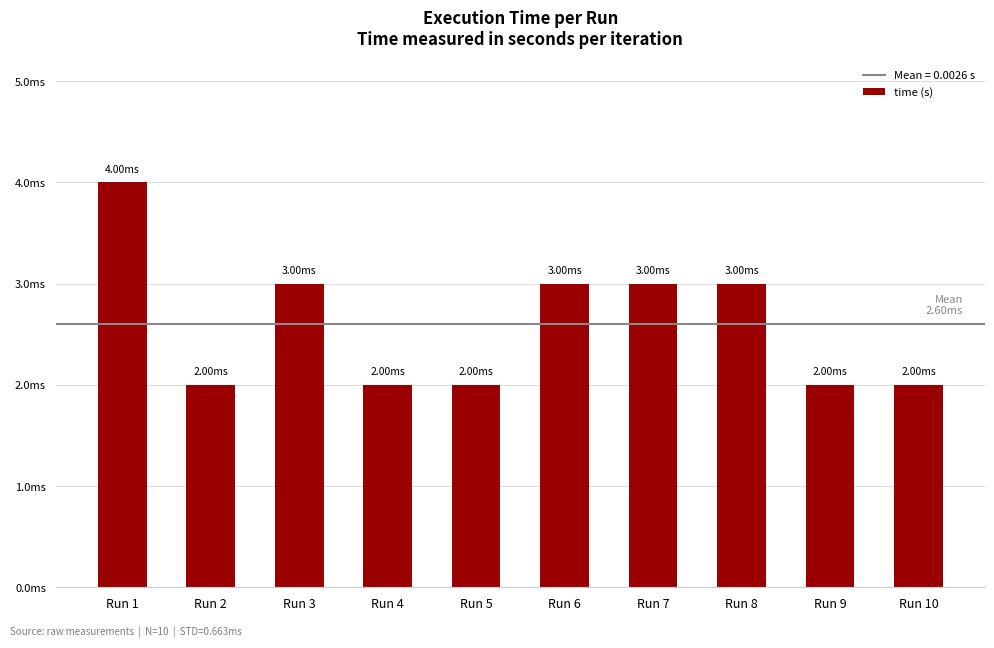

List the labels in order of value, smallest first.

Run 5, Run 2, Run 9, Run 10, Run 4, Run 3, Run 7, Run 8, Run 6, Run 1